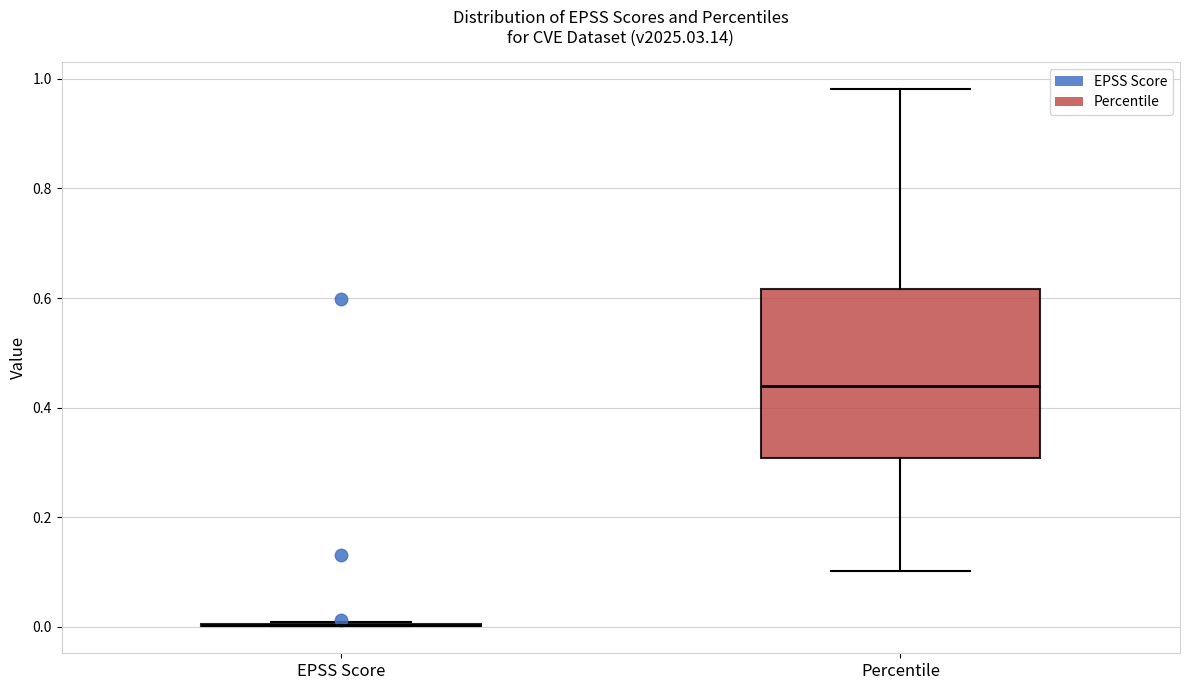

Comparing the boxes themselves (not the whiskers), which one is the tallest?

Percentile